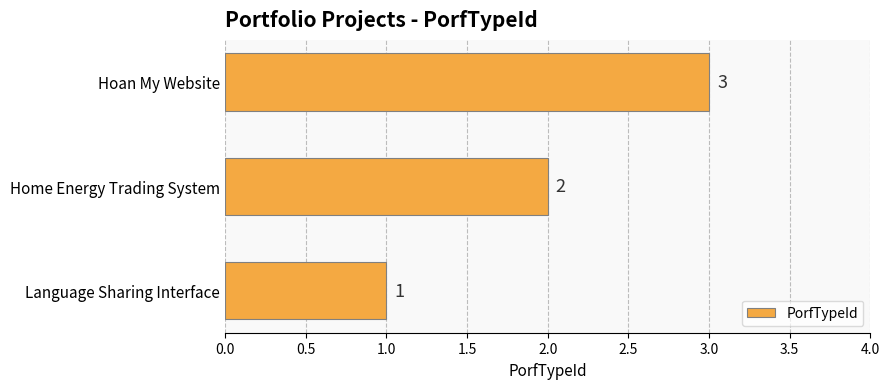

What is the sum of the values at Home Energy Trading System and Hoan My Website?

5